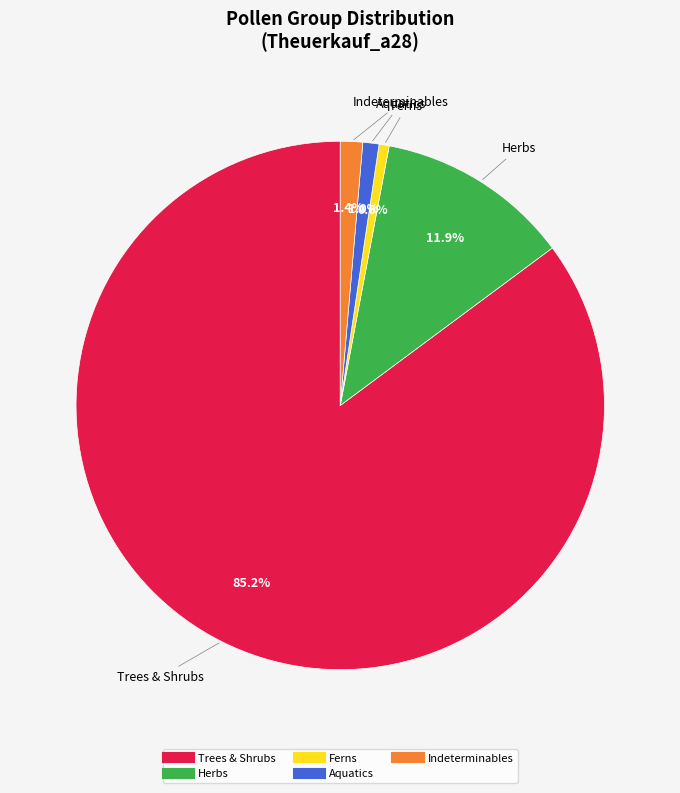

How many segments does this pie chart have?

5